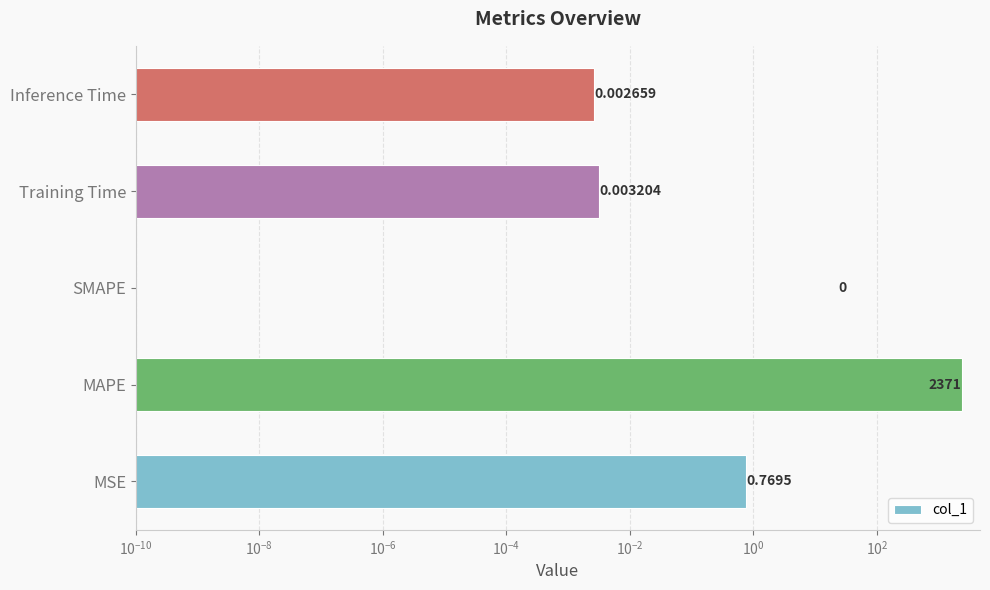

Reading left to right, transcribe all the data shown in this chart.

0.8	2371.0	0.0	0.0	0.0